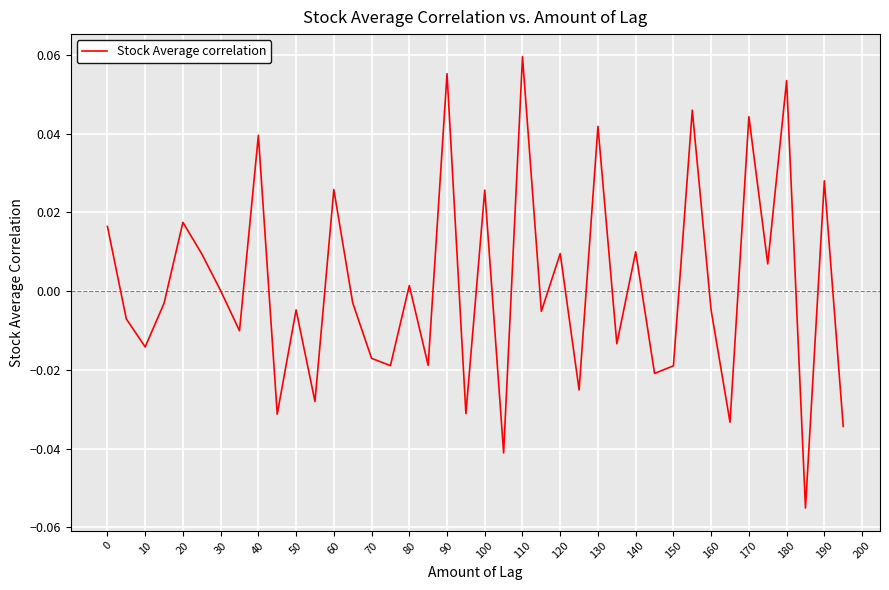

How many interior local valleys (lower than both neighbors) does the data have?

15